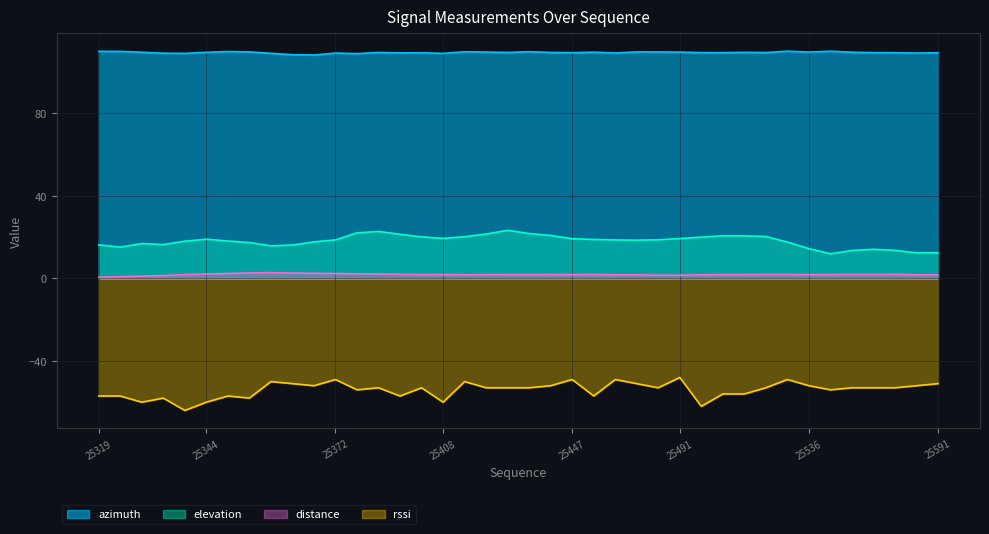

What is the sum of all azimuth values?

4381.4